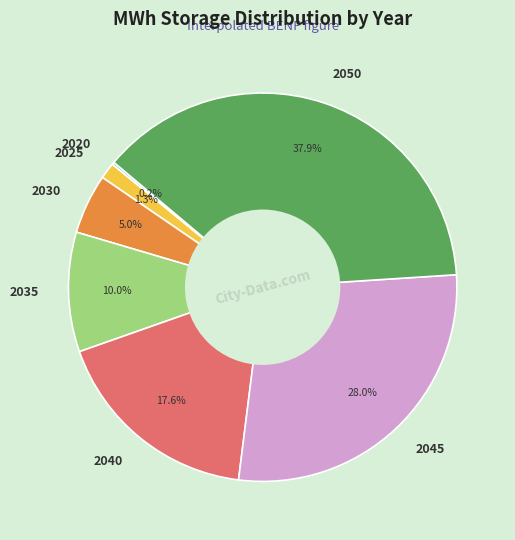

Combined, do 2040 and 2030 account for over 50%?

No